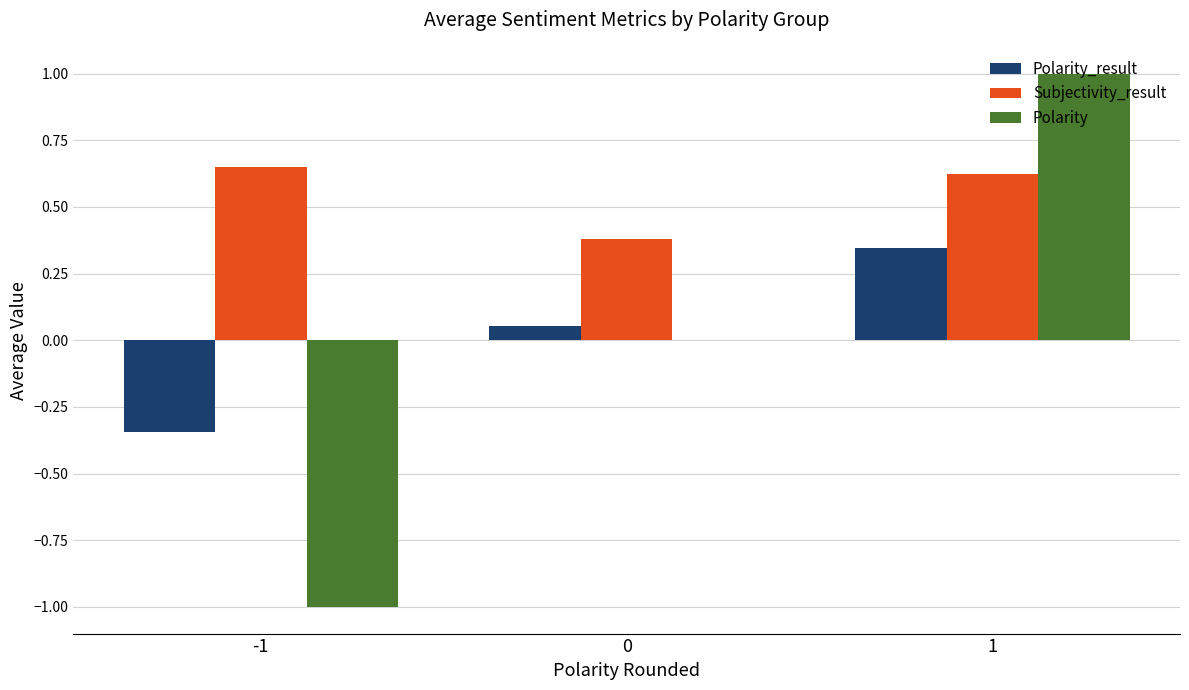

What is the maximum value shown in the chart?

1.0